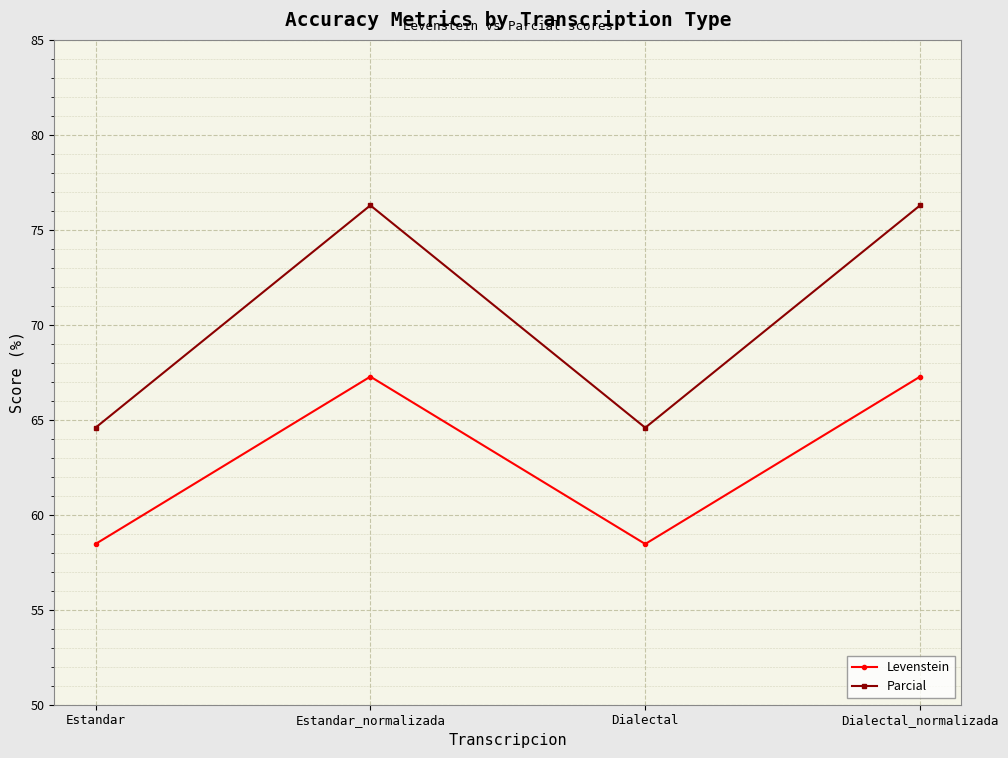

What are all the series names shown in the legend?

Levenstein, Parcial